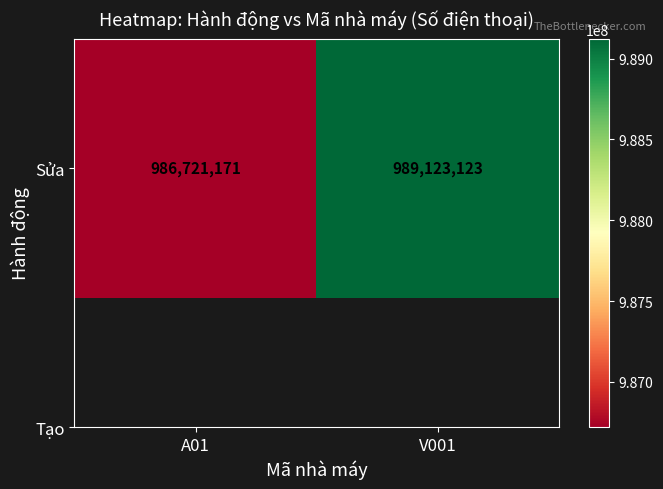

List the labels in order of value, smallest first.

A01, V001